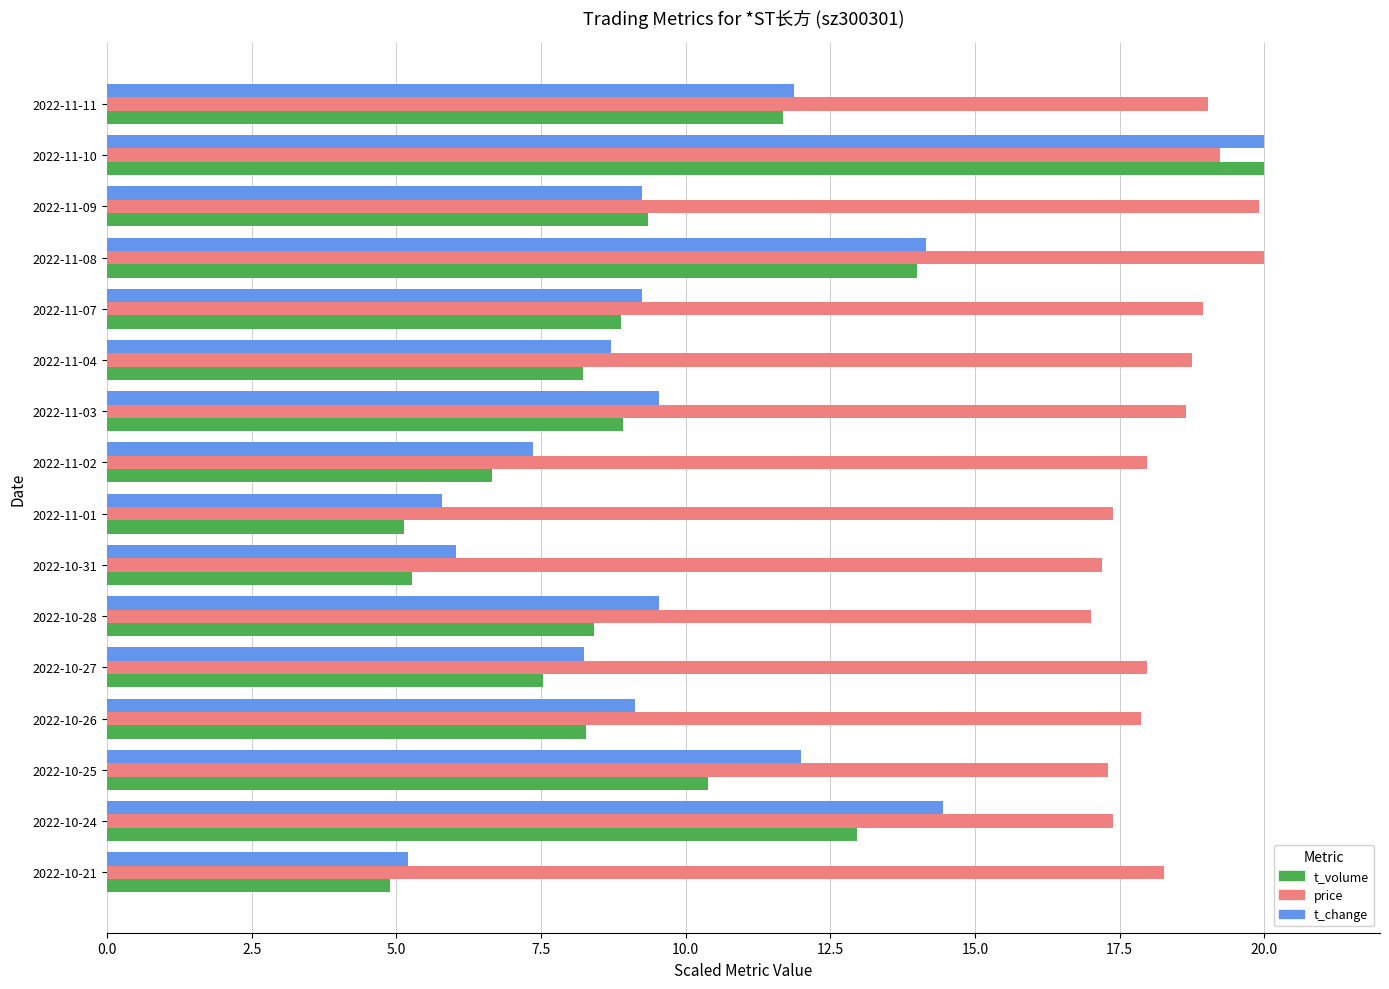

How many data points in t_change are less than 9?

6